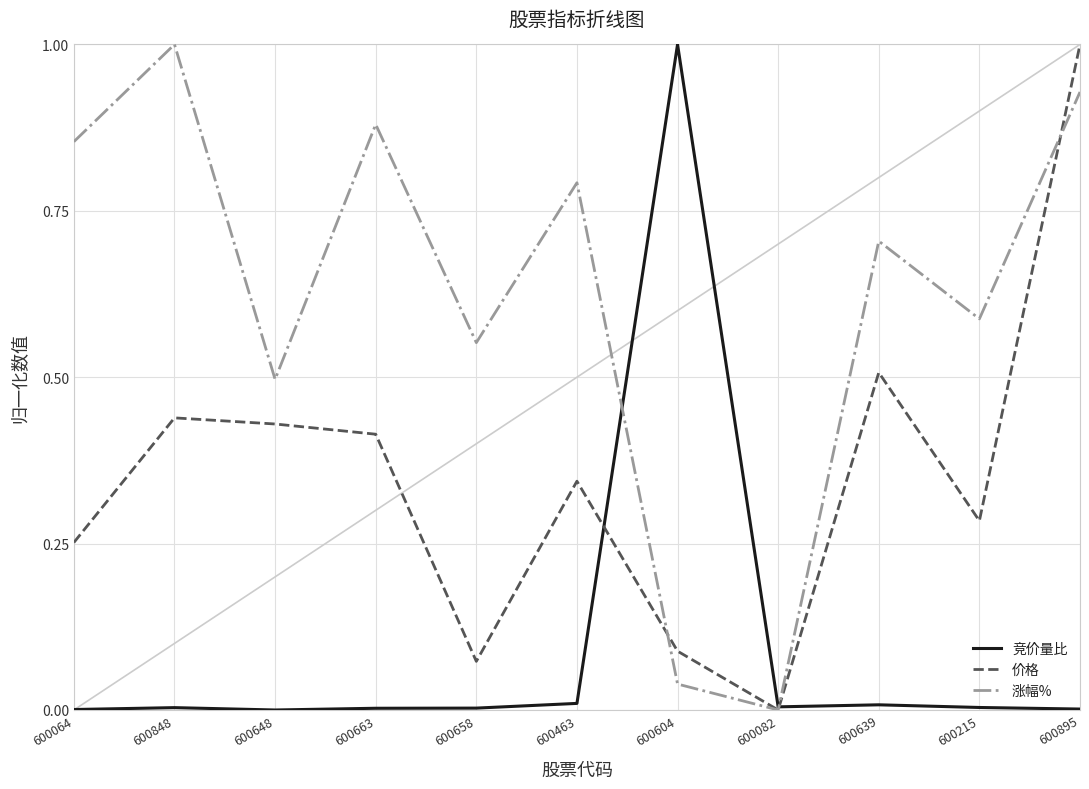

Which series ends up on top after the final intersection of 涨幅% and 竞价量比?

涨幅%